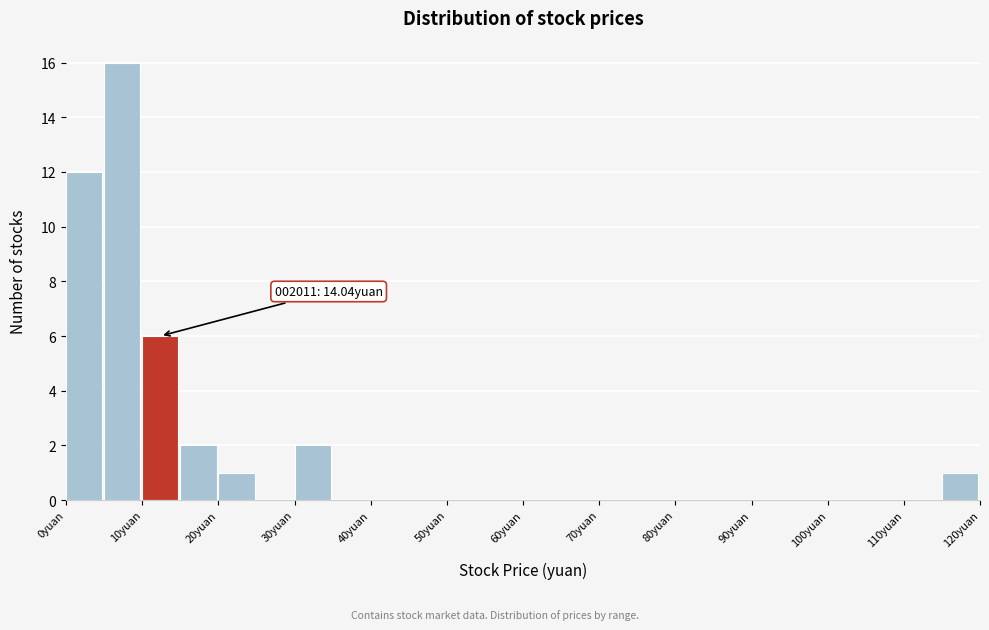

Which range on the x-axis has the tallest bar?

5 to 10